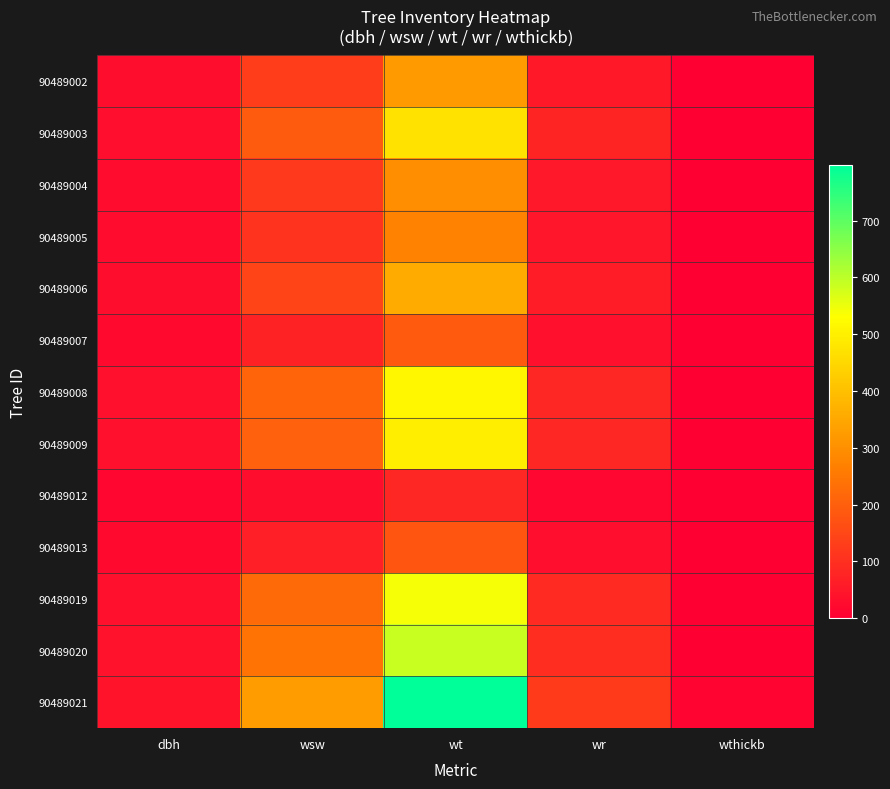

At wr, list the series in order from largest to smallest.

90489021, 90489020, 90489019, 90489008, 90489009, 90489003, 90489006, 90489002, 90489004, 90489005, 90489007, 90489013, 90489012